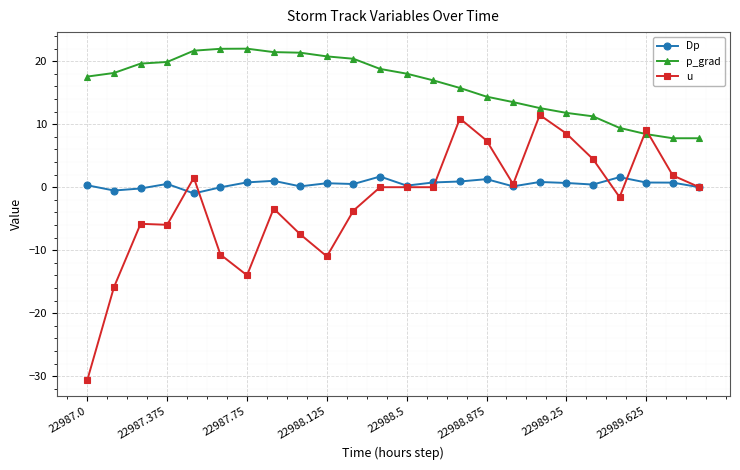

True or false: u has more than 2 points higher than both neighbors.

True